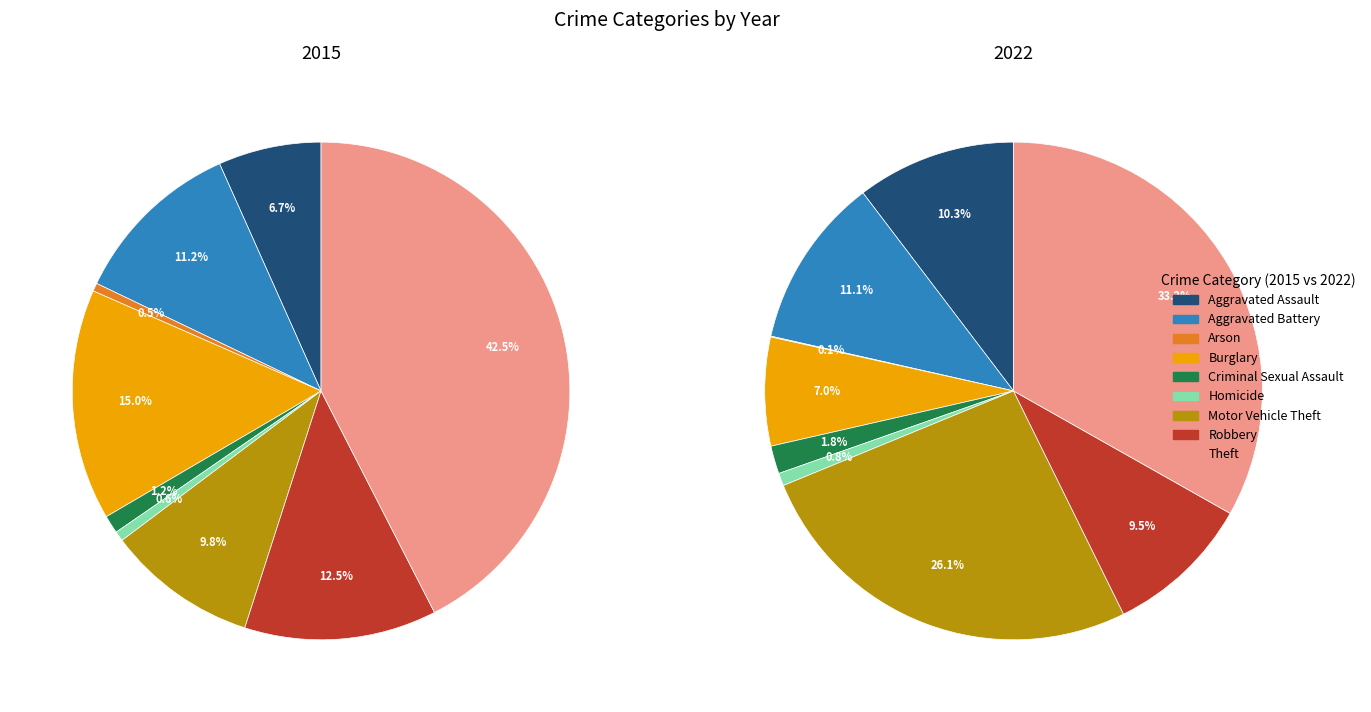

To the nearest percent, what portion does Aggravated Assault represent?

7%